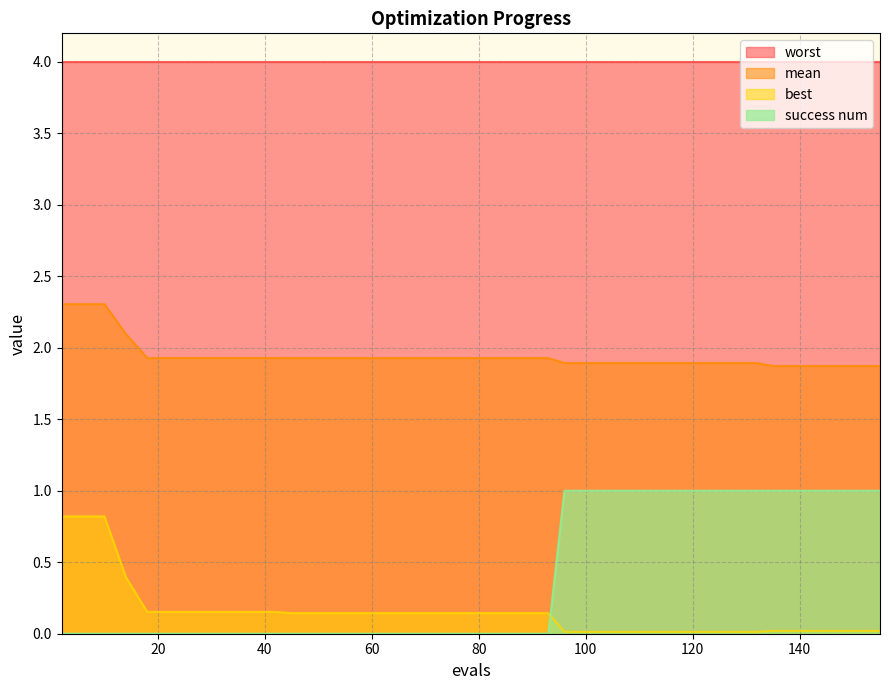

The best series shows 0.0 at 120. True or false?

True